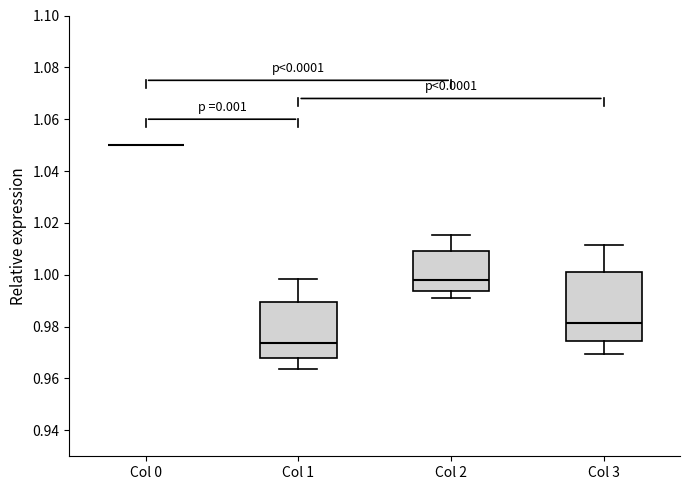

Reading left to right, read every box against the y-axis: the position of its median line, the range the box covers, and the ends of its whiskers. The values are not printed on the chart, so give them approximately, as read against the axis.

Col 0: box collapsed to a line at 1.050, whiskers 1.050 to 1.050
Col 1: median 0.974, box 0.968 to 0.990, whiskers 0.964 to 0.998
Col 2: median 0.998, box 0.994 to 1.010, whiskers 0.990 to 1.016
Col 3: median 0.982, box 0.974 to 1.000, whiskers 0.970 to 1.012